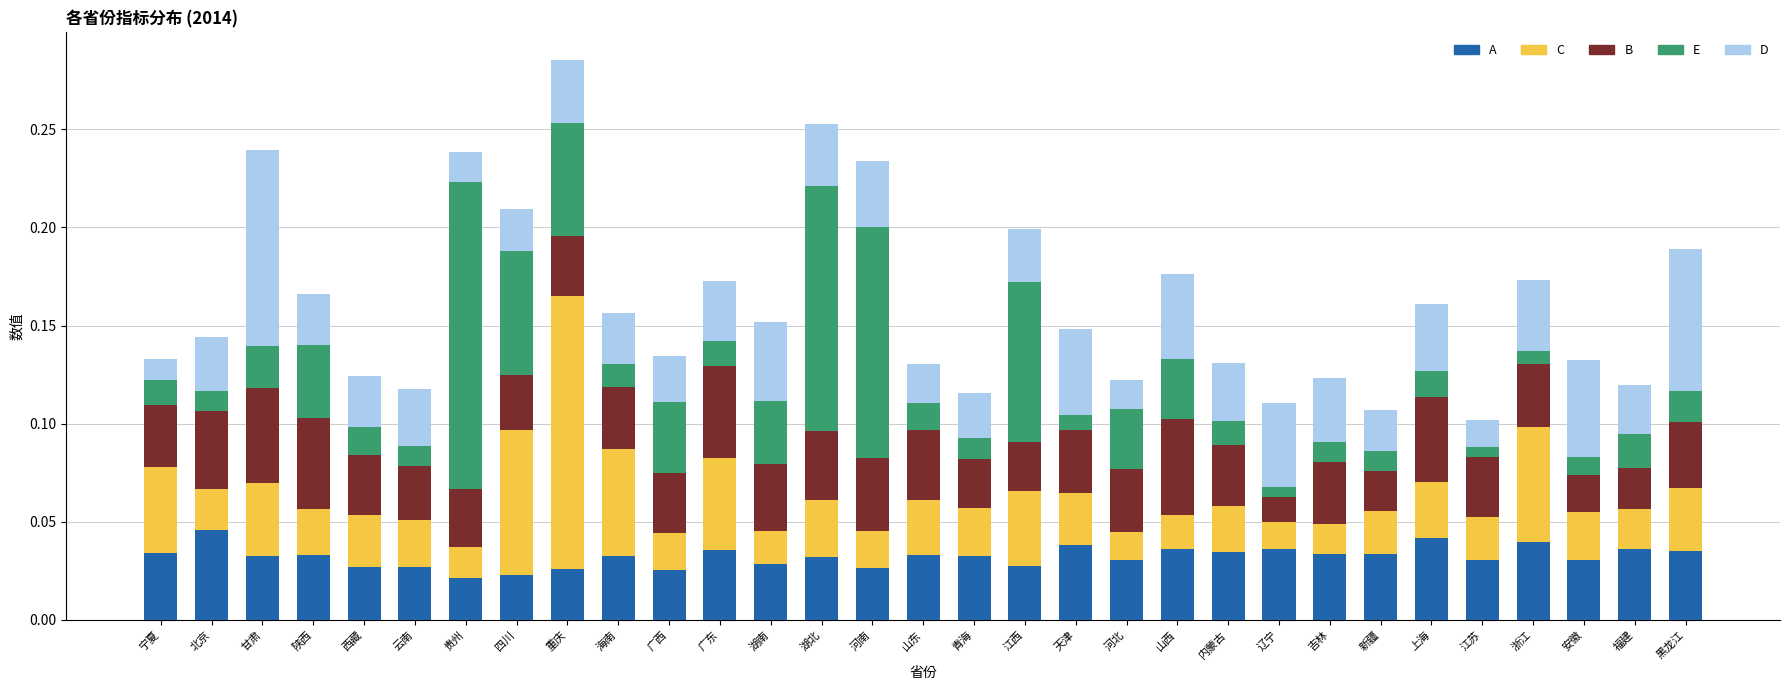

At how many categories does at least one series exceed 0?

31